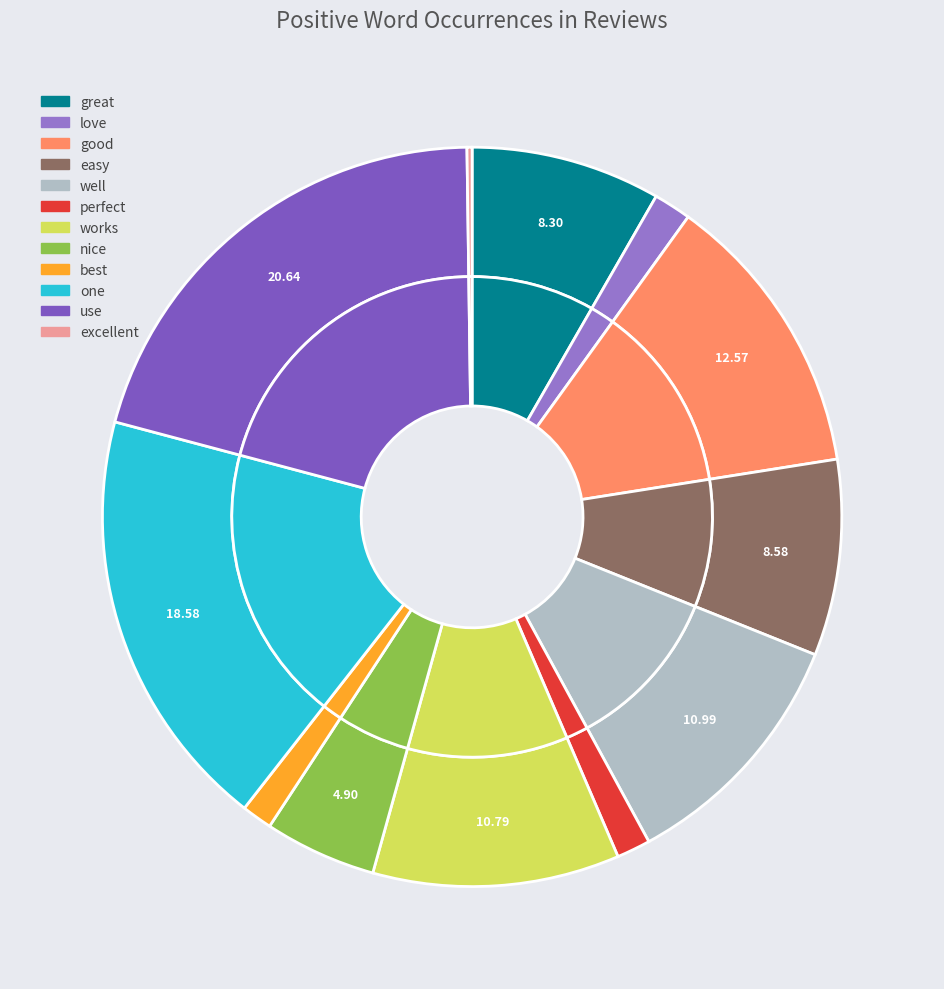

Is it true that easy is 1% of the pie?

False